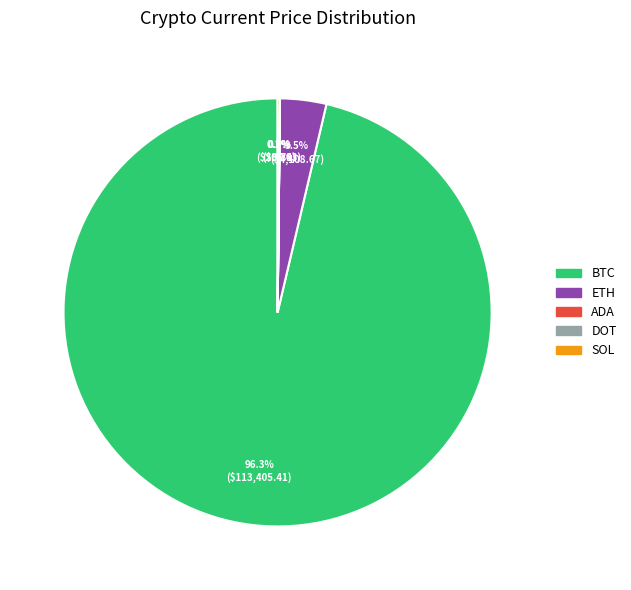

Which slice is the largest?

BTC